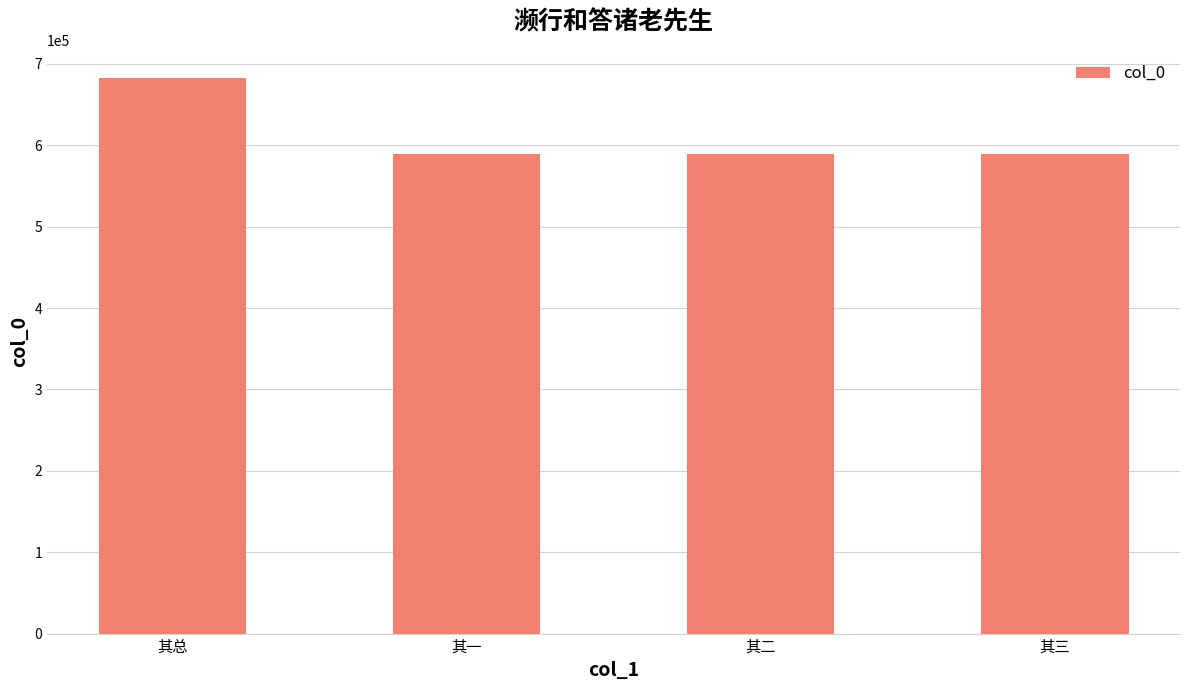

What is the value of the 4th bar from the left?

588929